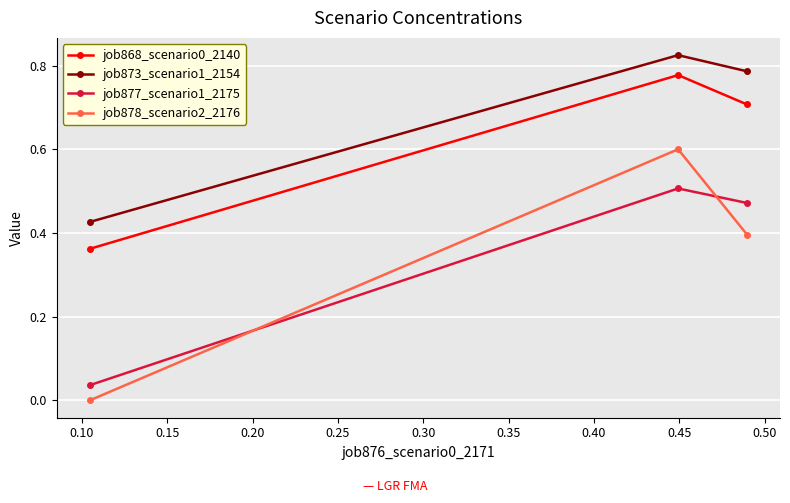

What is the maximum value for job878_scenario2_2176?

0.6